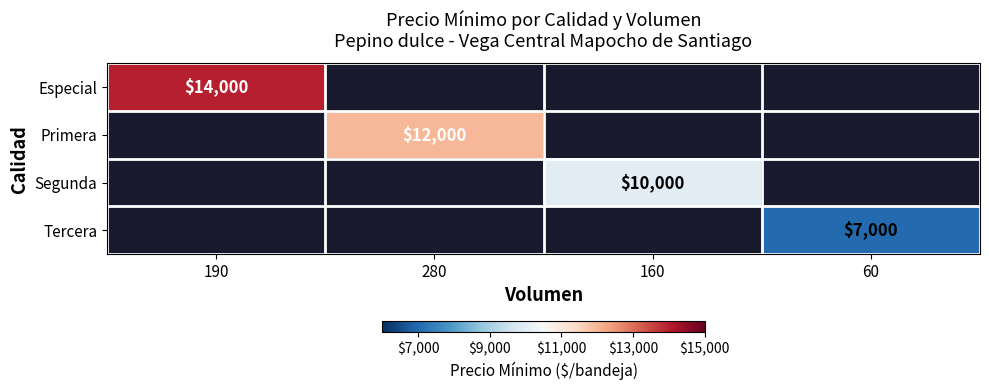

True or false: Primera has a value of 17666 at 280.

False